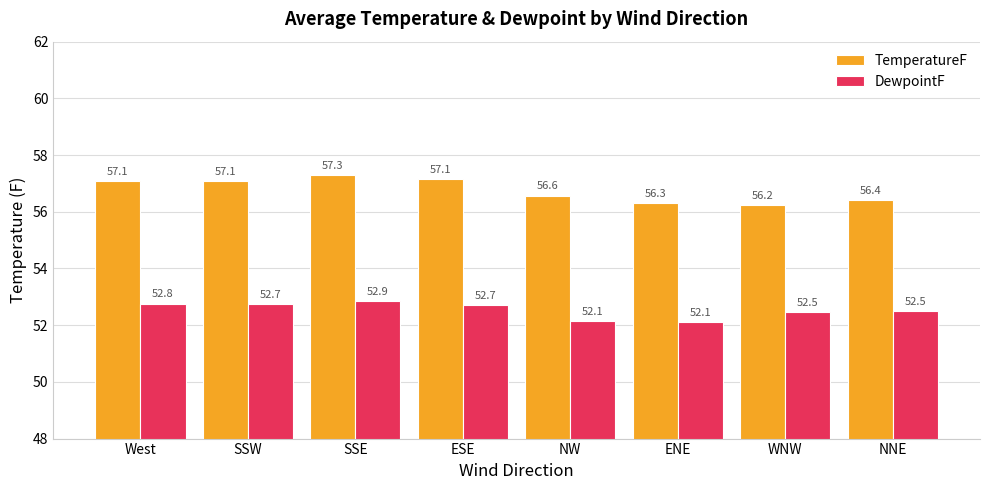

Read the DewpointF value at NNE.

52.5